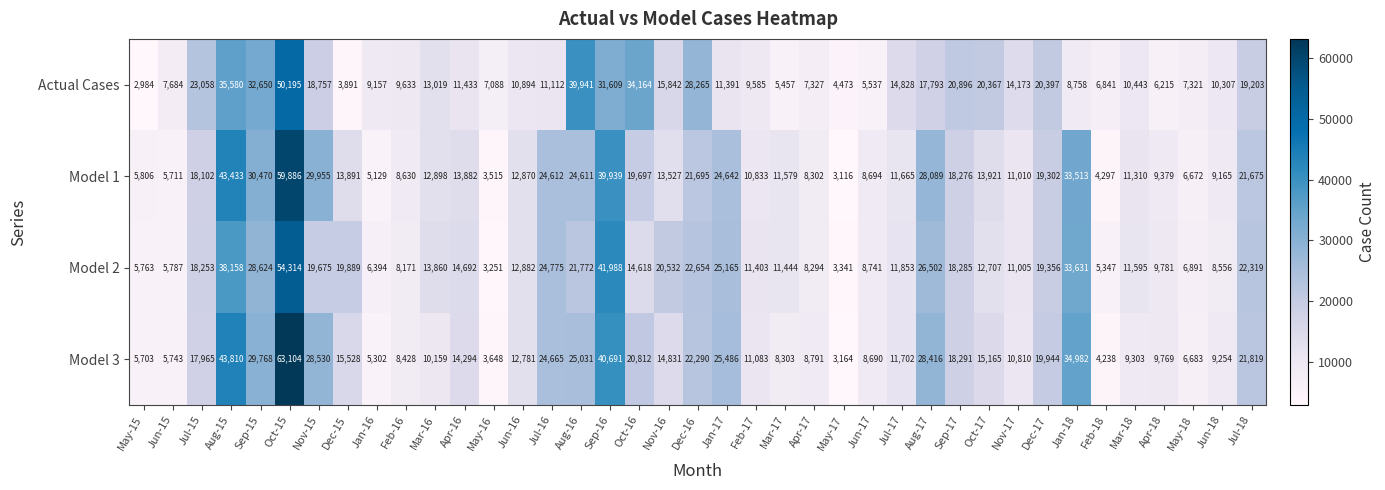

Is it true that Actual Cases equals 12278 at Aug-17?

False